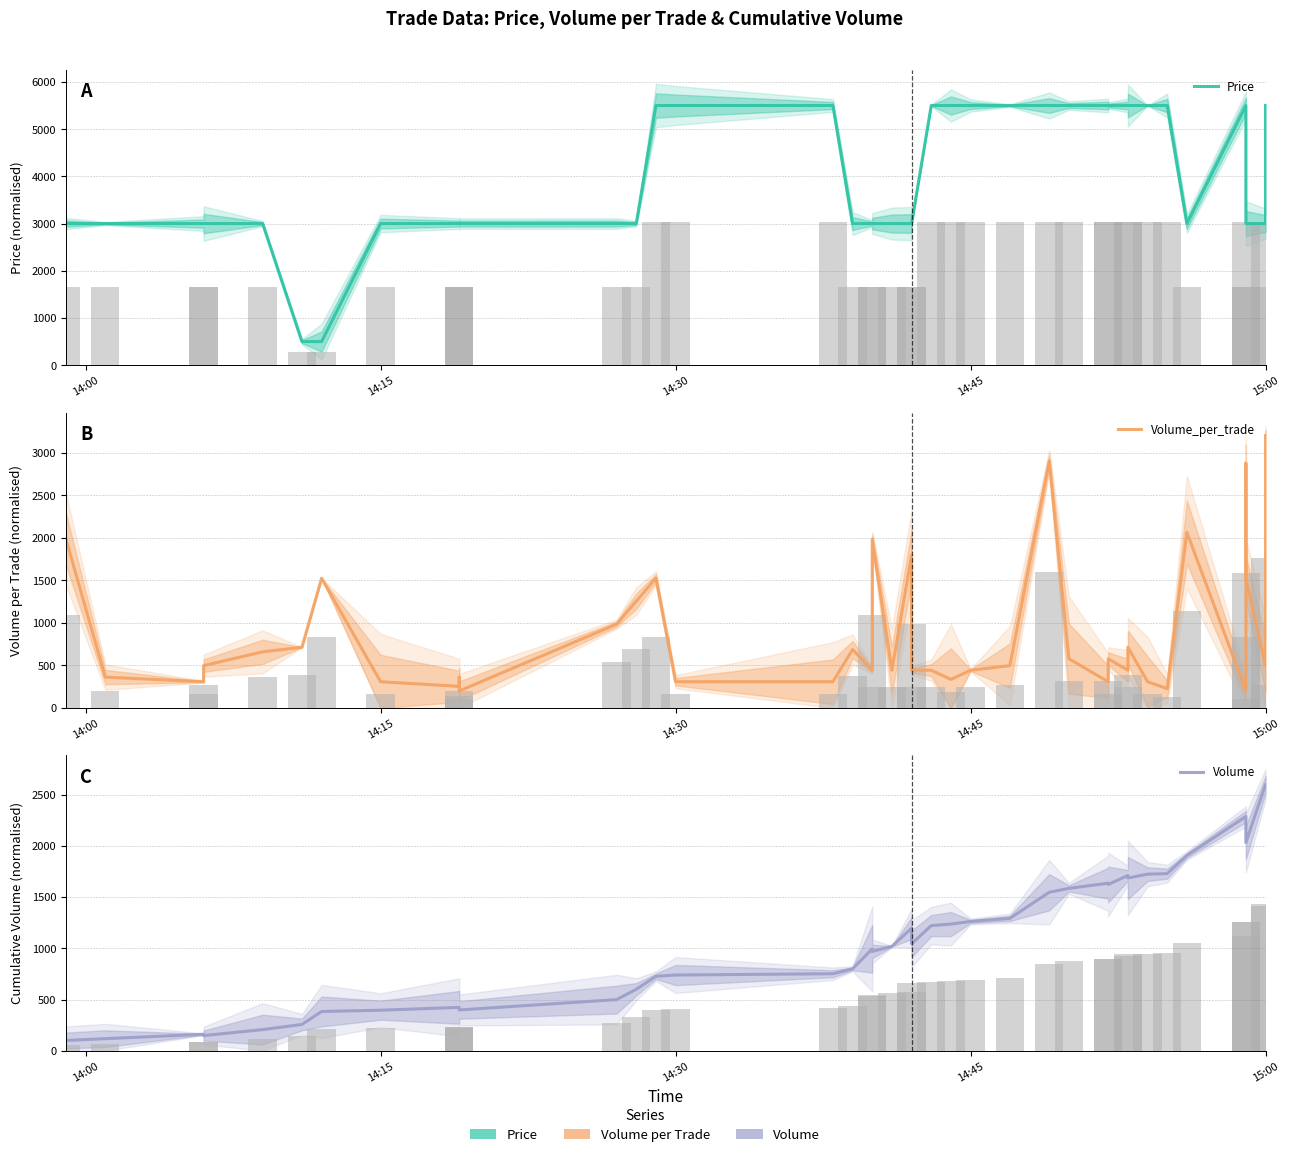

Does the chart contain any negative values?

No